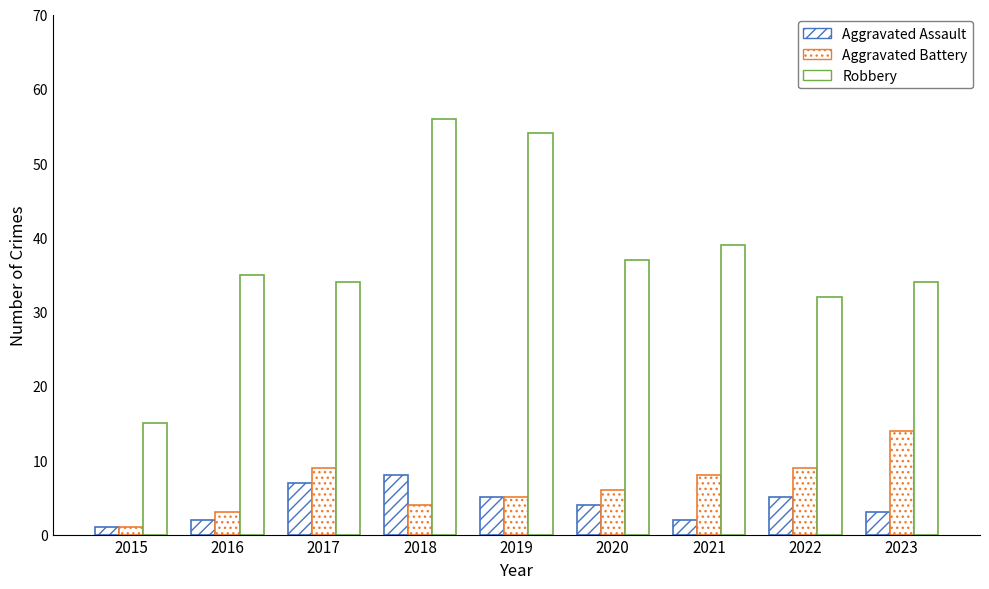

Rank the series at 2020 from lowest to highest value.

Aggravated Assault, Aggravated Battery, Robbery